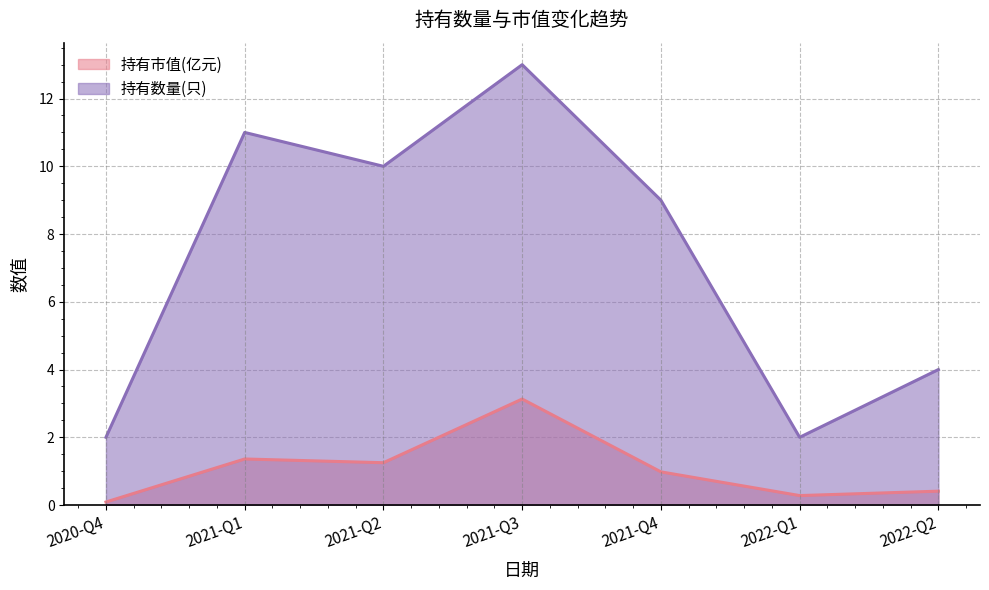

True or false: 持有市值(亿元) and 持有数量(只) cross at least once.

False